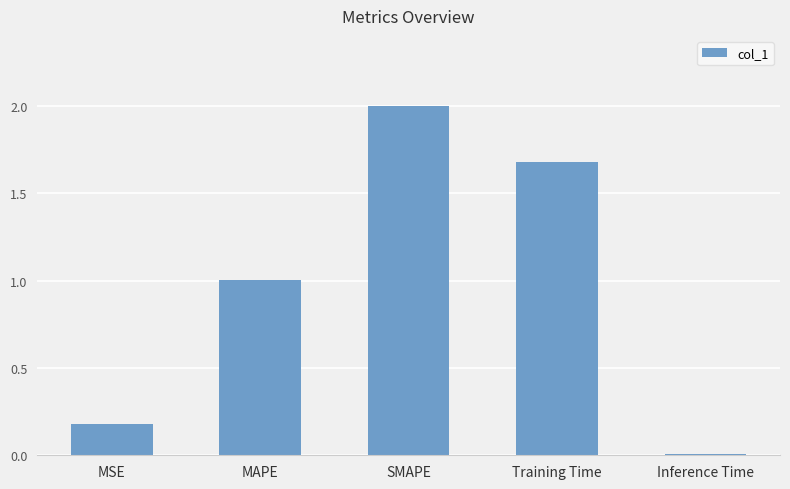

What is the difference between the second highest and minimum values?

1.7